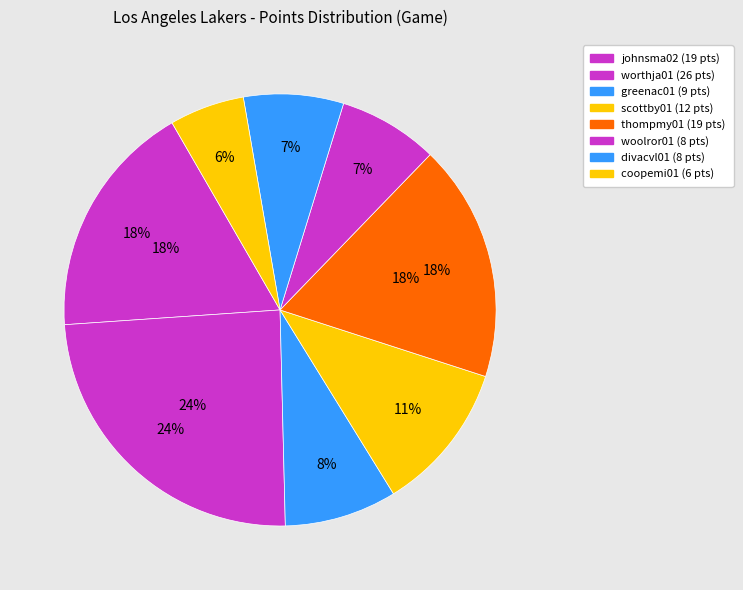

What percentage is the divacvl01 slice, to the nearest percent?

7%